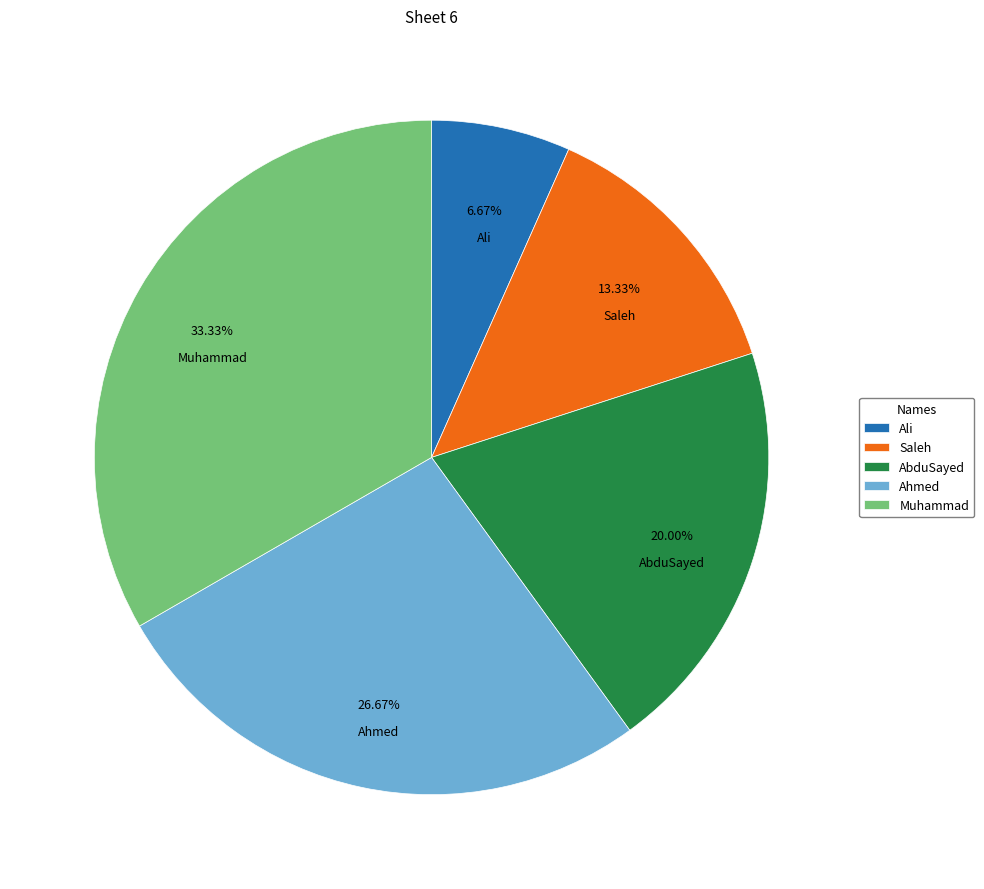

Which has a higher value, Muhammad or Ali?

Muhammad